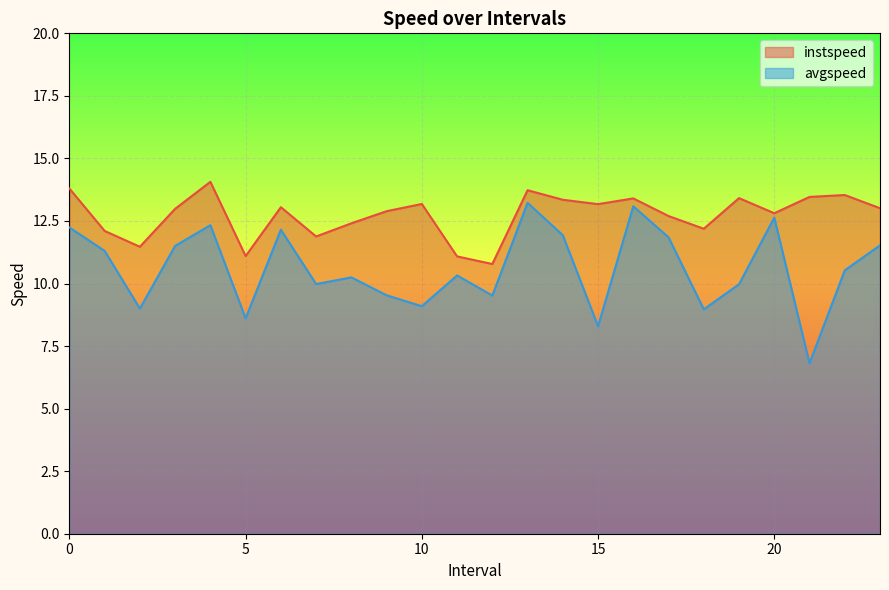

What is the value of the instspeed point at the 8th from the left?

11.9